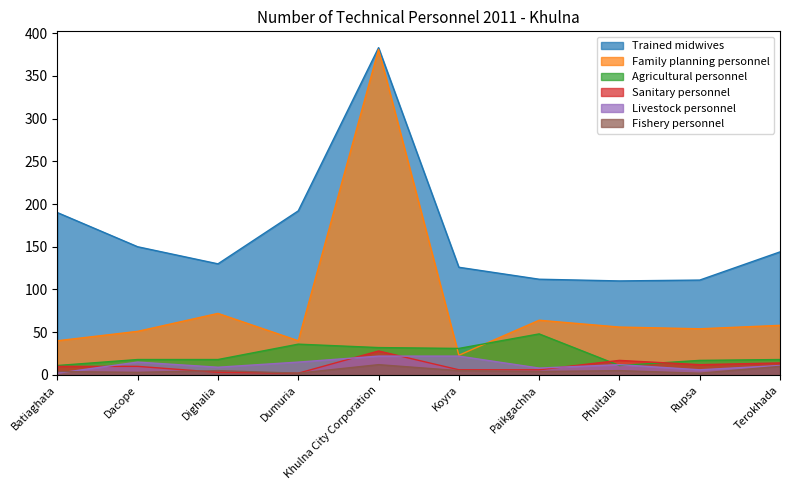

List the series in order of their peak value, highest first.

Trained midwives, Family planning personnel, Agricultural personnel, Sanitary personnel, Livestock personnel, Fishery personnel